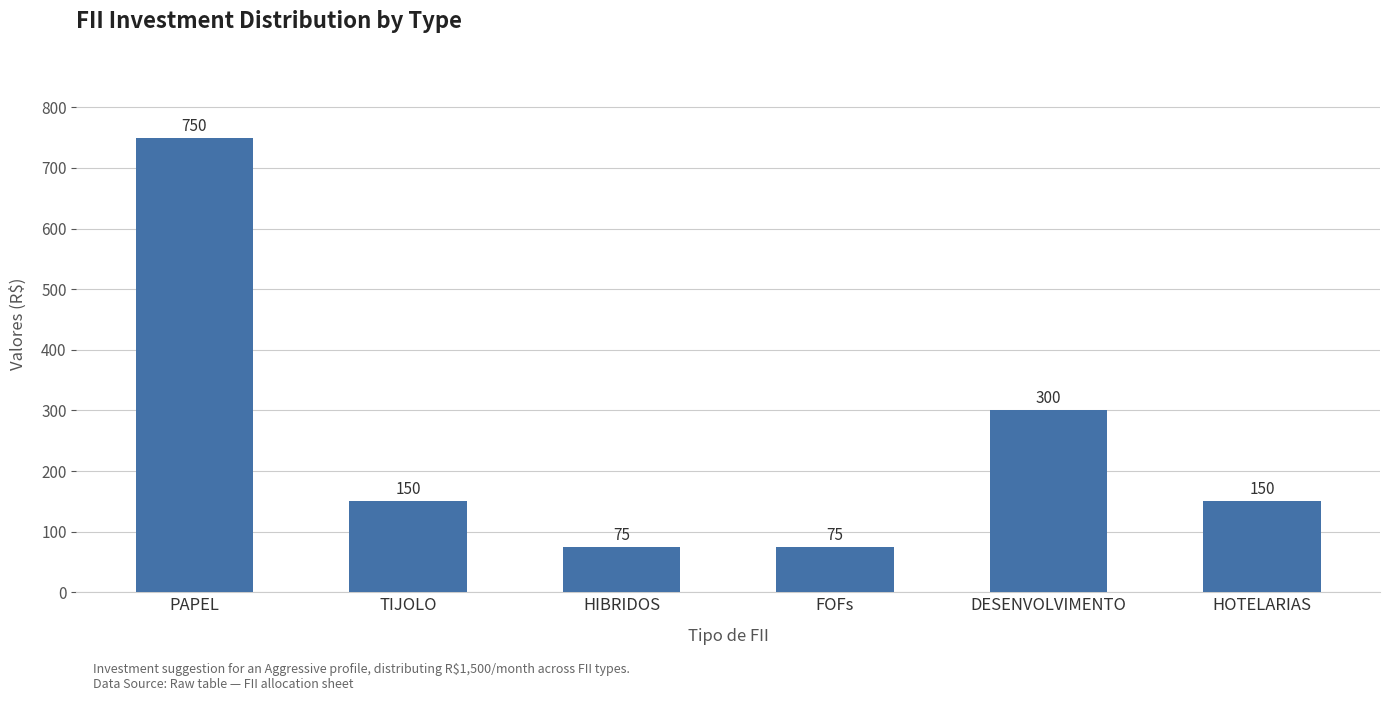

Reading left to right, what are all the values shown in this chart?

750	150	75	75	300	150